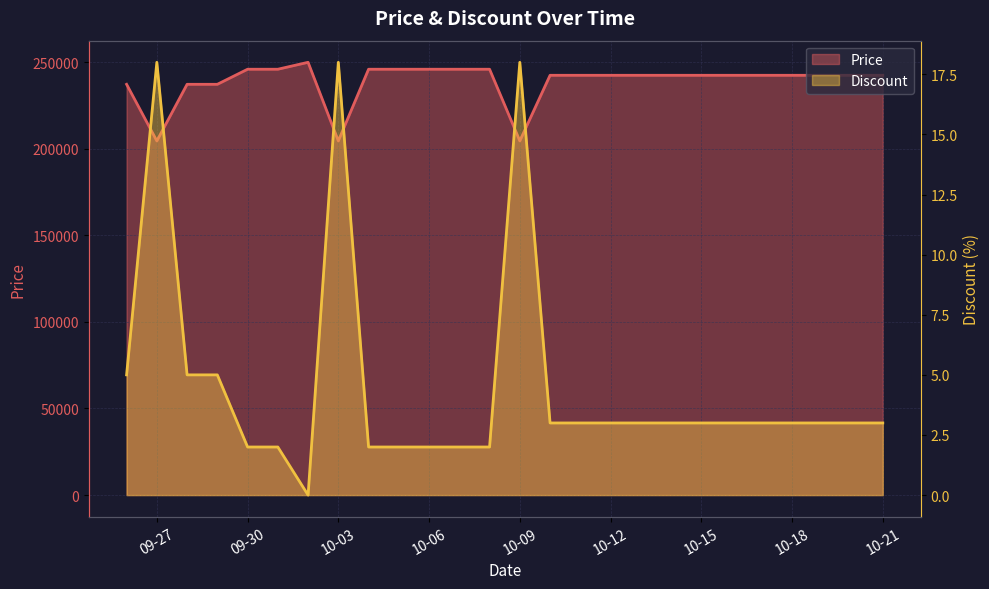

What value does the Price series have at 10-03, to the nearest 50?

204500